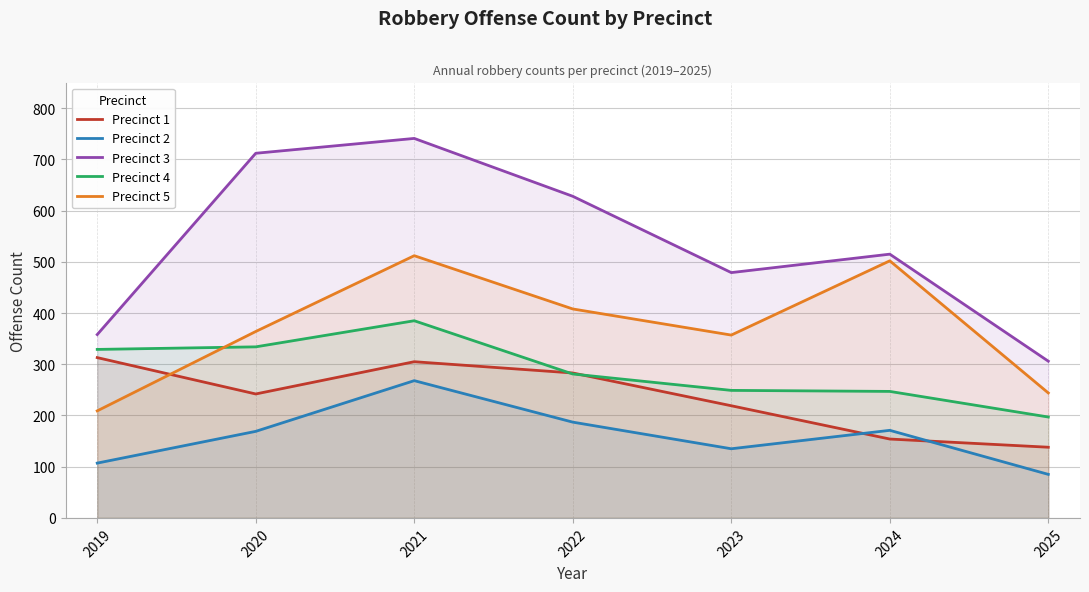

True or false: Precinct 3 has a value of 406 at 2021.

False